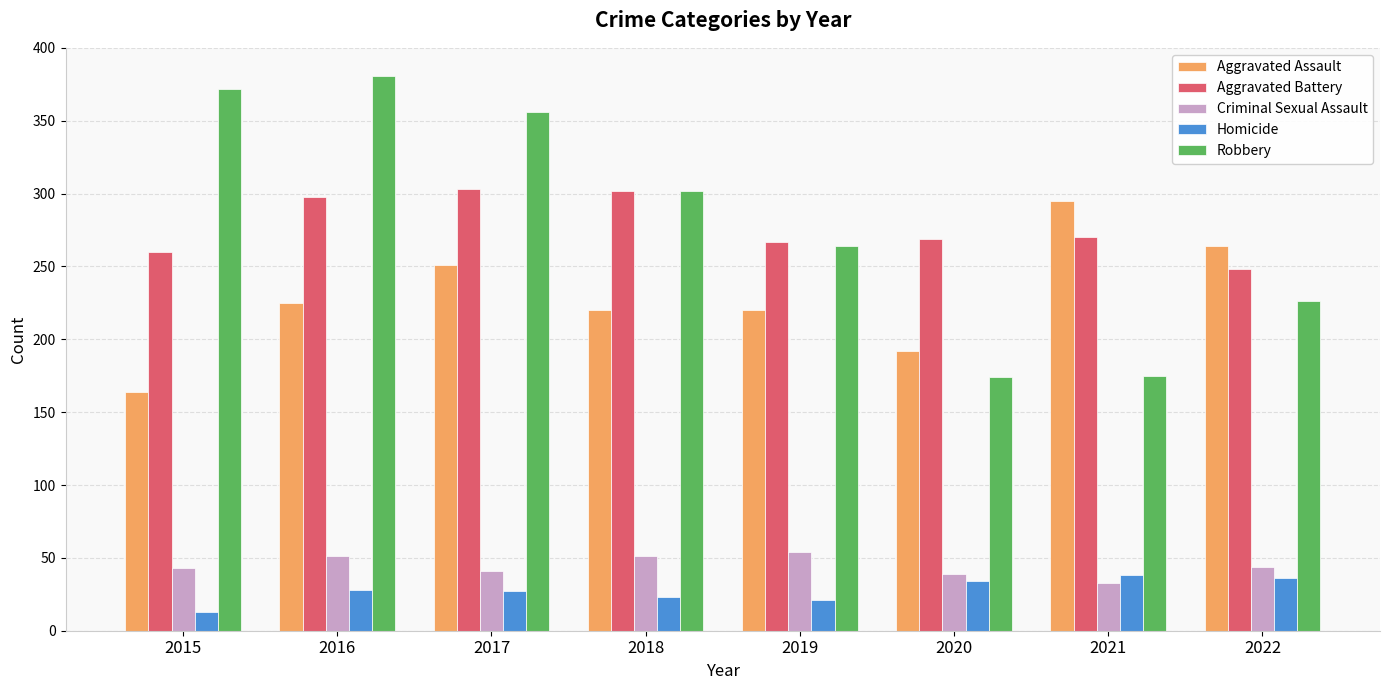

What is the value of the Homicide bar at the 8th from the left?

36